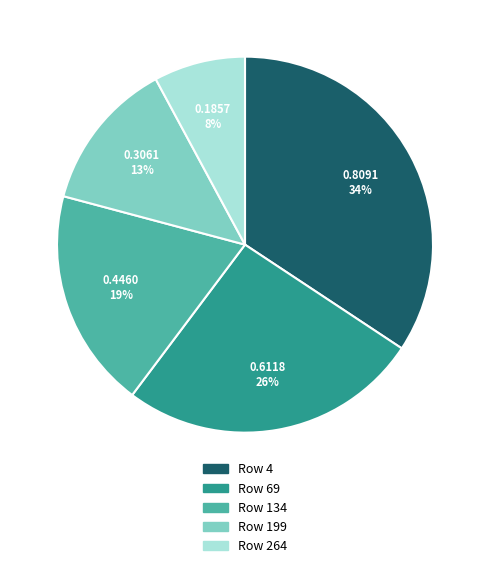

Is there a majority slice in this chart?

No